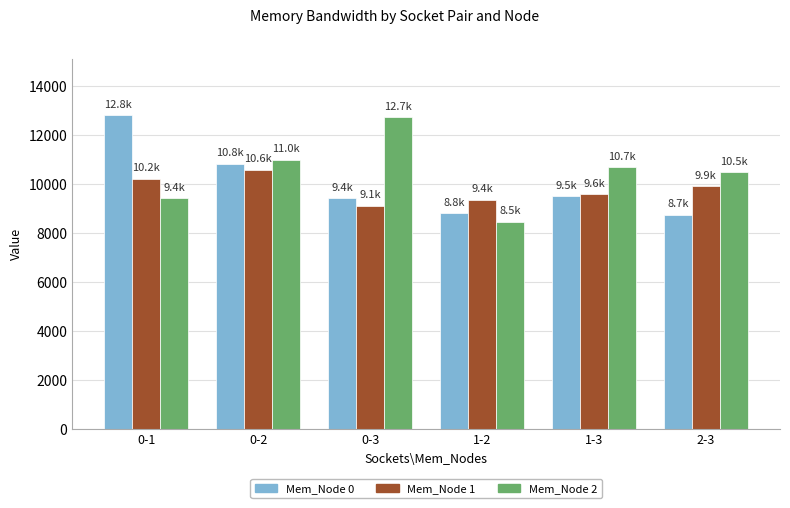

What is the spread (max minus min) of values at 0-1?

3371.7